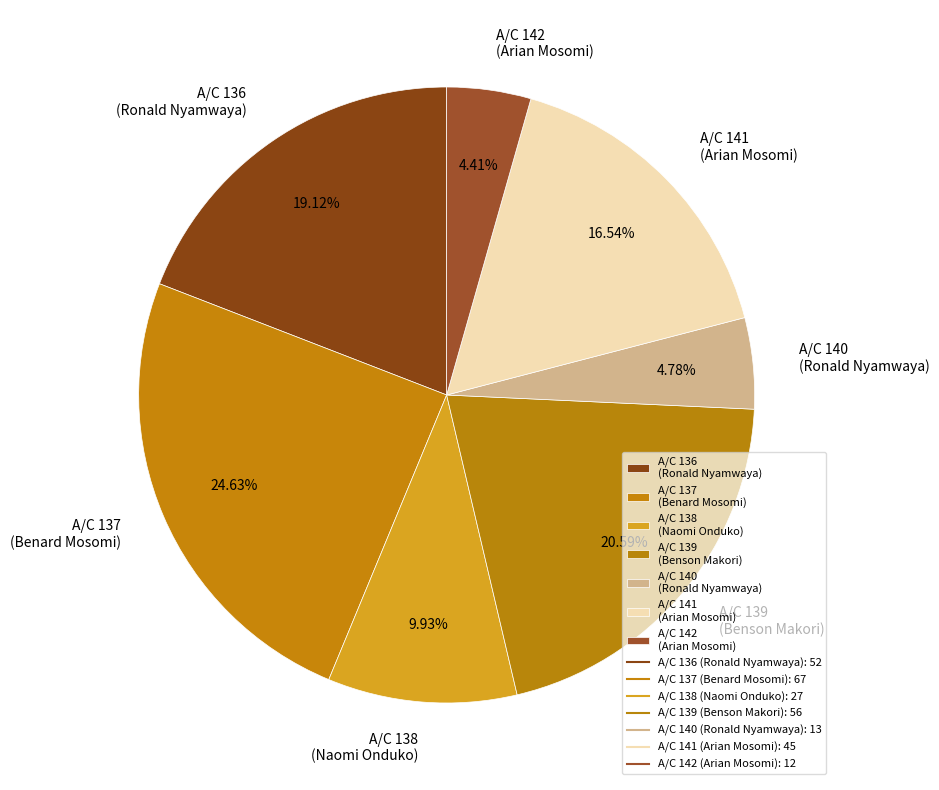

Approximately how many times larger is the value at A/C 142 (Arian Mosomi) compared to A/C 141 (Arian Mosomi)?

0.3